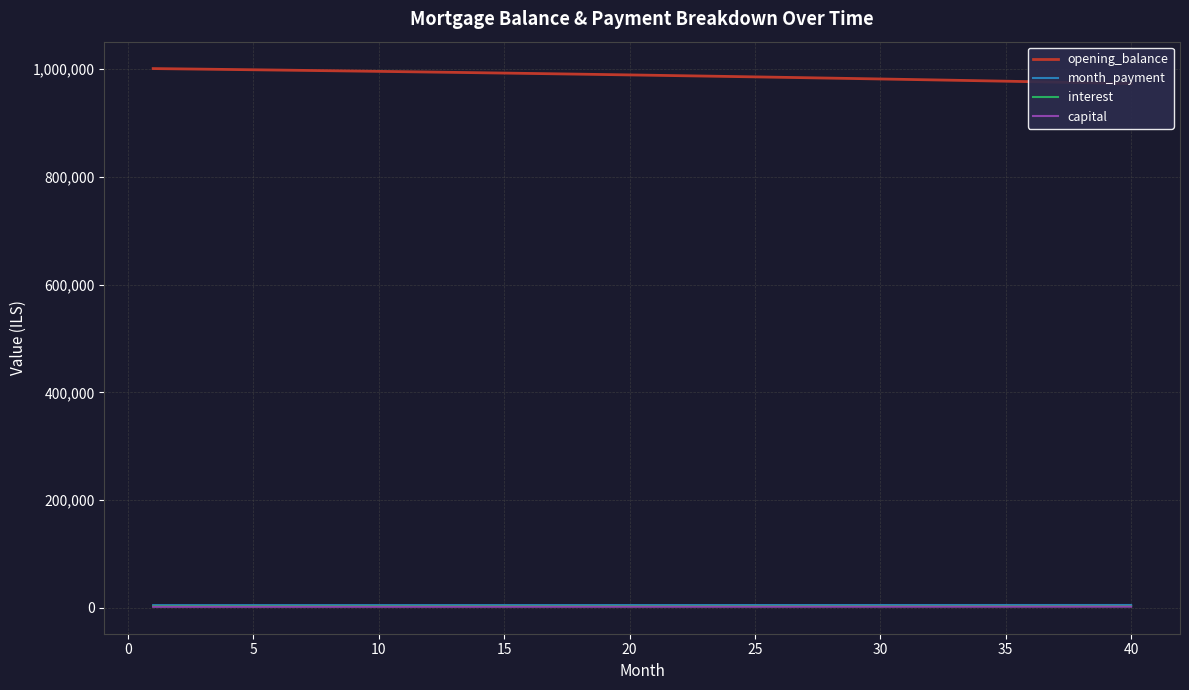

Is it true that opening_balance equals 1368034.6 at 17?

False